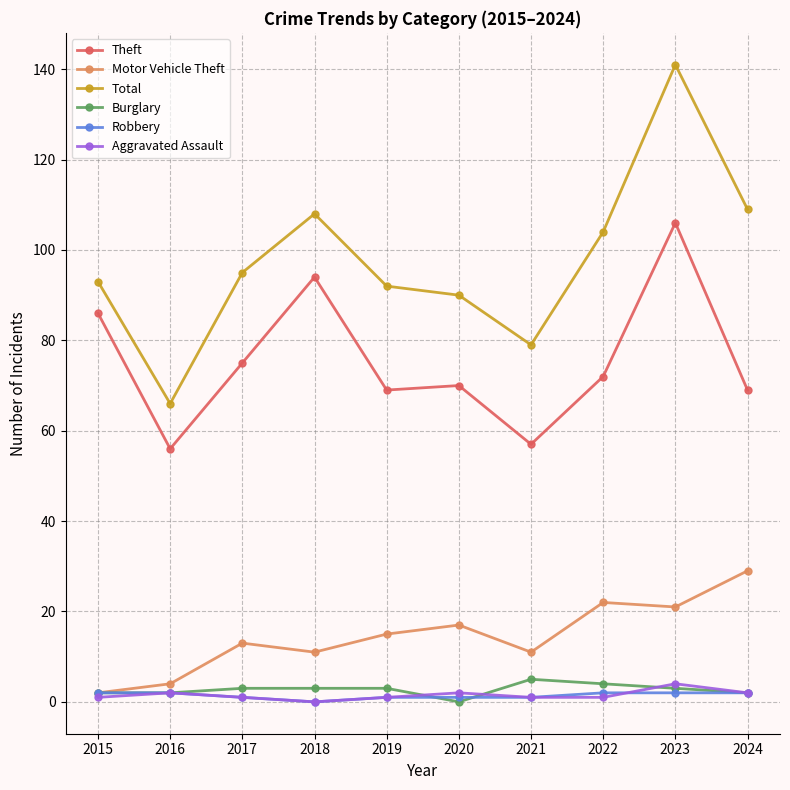

Reading left to right, list all the values displayed in this chart.

Theft: 2015=86	2016=56	2017=75	2018=94	2019=69	2020=70	2021=57	2022=72	2023=106	2024=69
Motor Vehicle Theft: 2015=2	2016=4	2017=13	2018=11	2019=15	2020=17	2021=11	2022=22	2023=21	2024=29
Total: 2015=93	2016=66	2017=95	2018=108	2019=92	2020=90	2021=79	2022=104	2023=141	2024=109
Burglary: 2015=2	2016=2	2017=3	2018=3	2019=3	2020=0	2021=5	2022=4	2023=3	2024=2
Robbery: 2015=2	2016=2	2017=1	2018=0	2019=1	2020=1	2021=1	2022=2	2023=2	2024=2
Aggravated Assault: 2015=1	2016=2	2017=1	2018=0	2019=1	2020=2	2021=1	2022=1	2023=4	2024=2